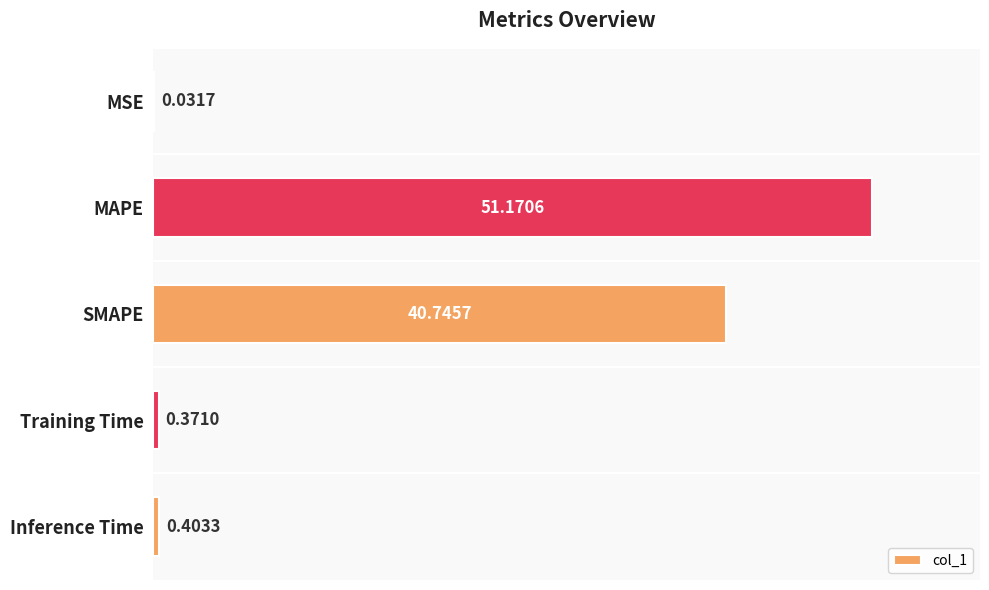

What is the sum of all values?

92.7